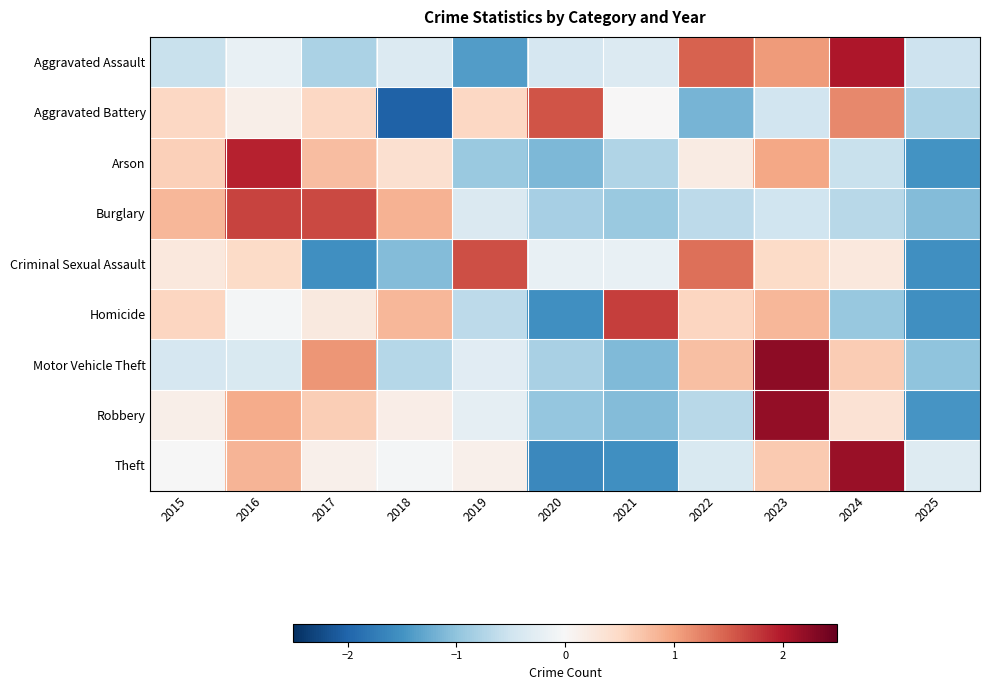

Which has a higher value, 2017 or 2022?

2022